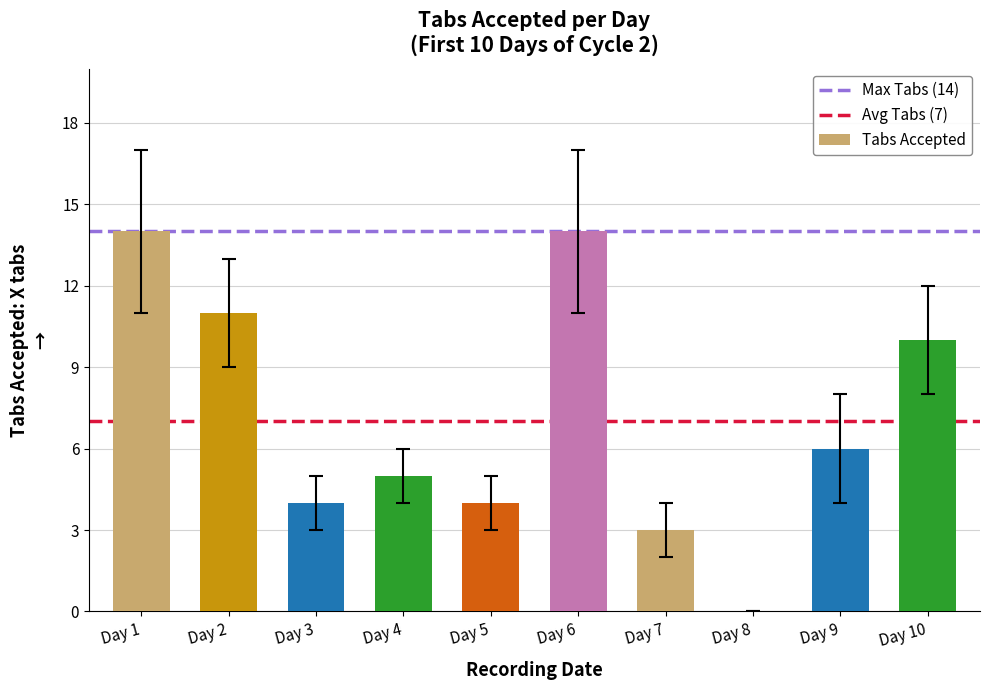

What is the difference between the values at Day 5 and Day 1?

10